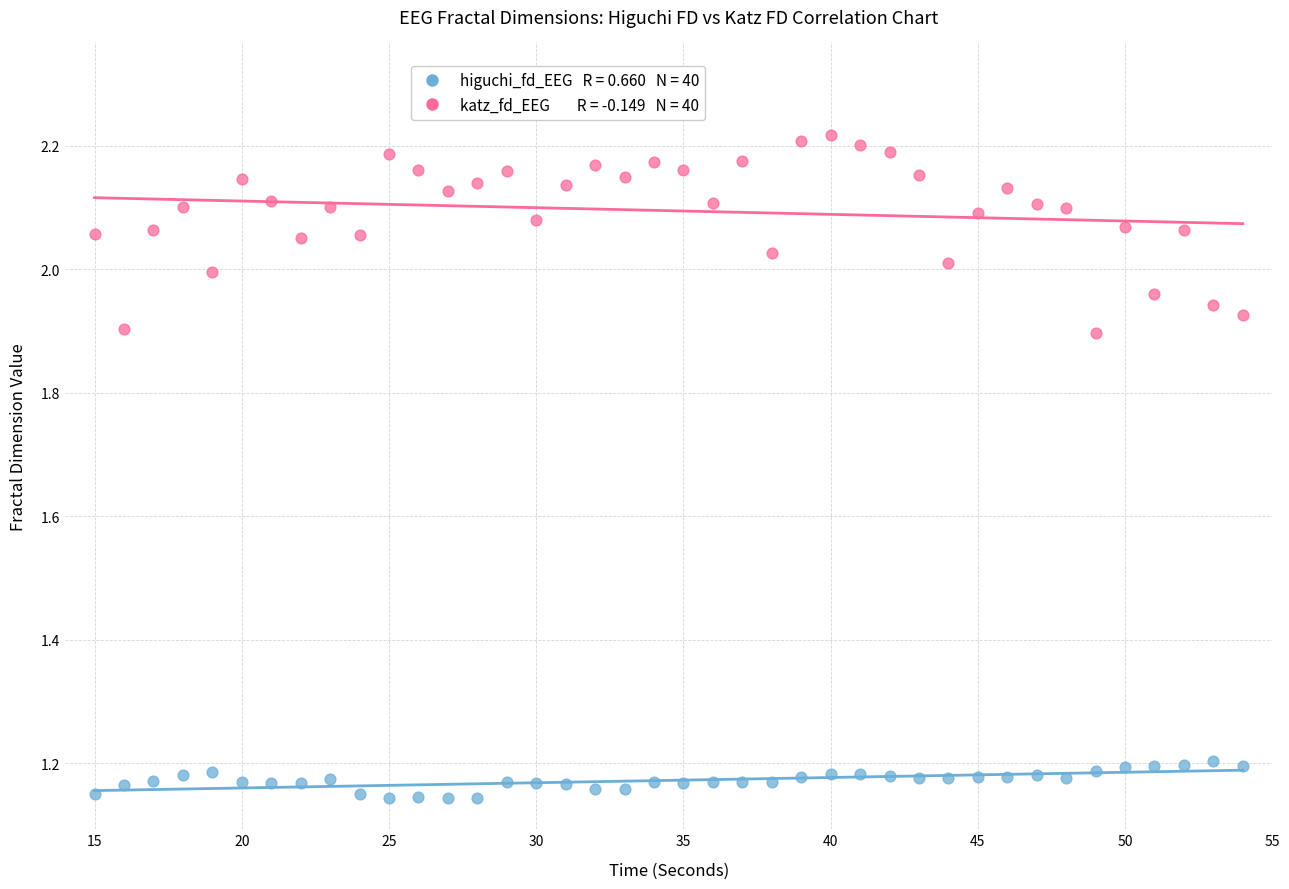

Across all data points, what is the range of X values (max minus min)?

39.0